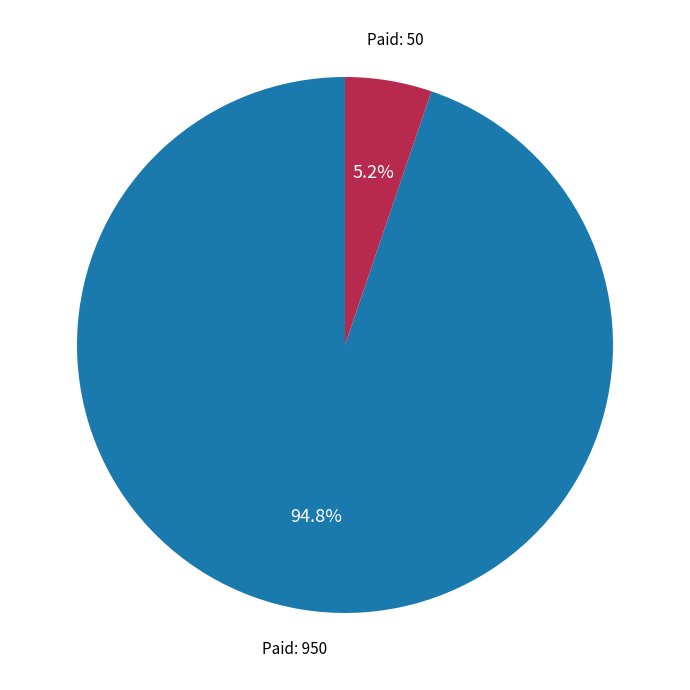

To the nearest percent, what is the difference between the largest and smallest slice percentages?

90%